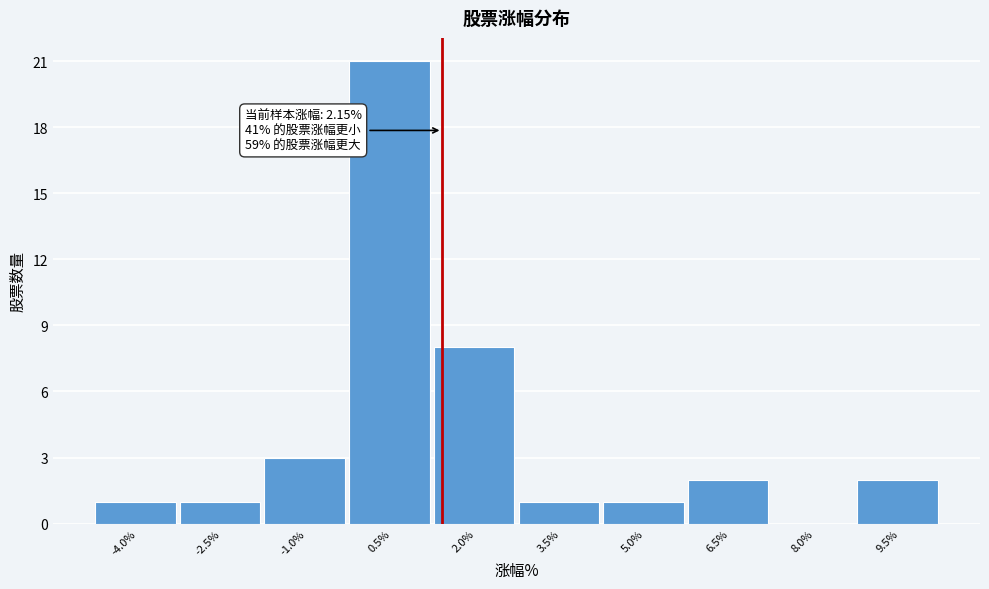

Reading left to right, list all the values displayed in this chart.

-4.0%=1	-2.5%=1	-1.0%=3	0.5%=21	2.0%=8	3.5%=1	5.0%=1	6.5%=2	8.0%=0	9.5%=2